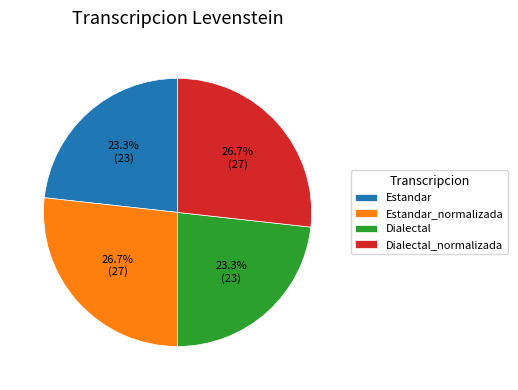

What is the total percentage of Dialectal and Dialectal_normalizada?

50.0%